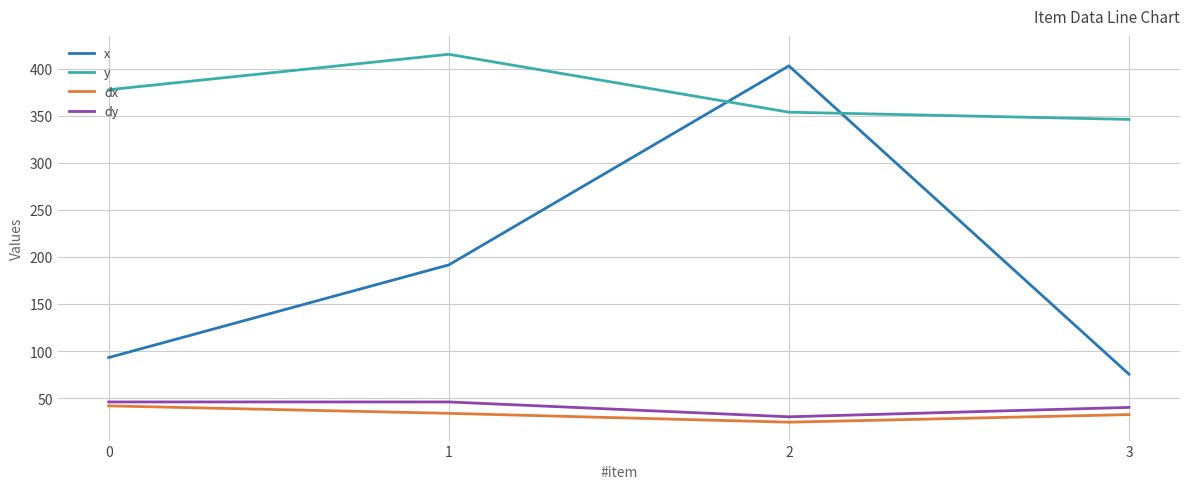

Which label corresponds to the smallest value in the chart?

2